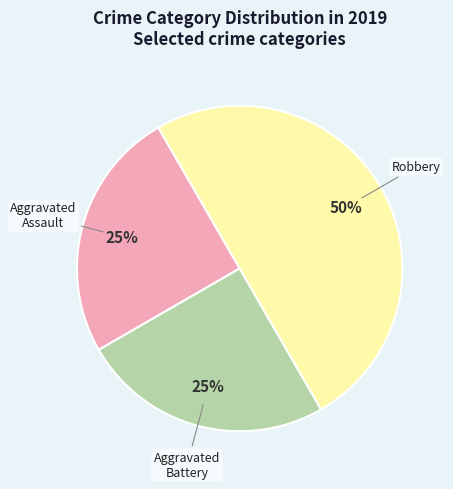

To the nearest percent, what is the difference between the largest and smallest slice percentages?

25%